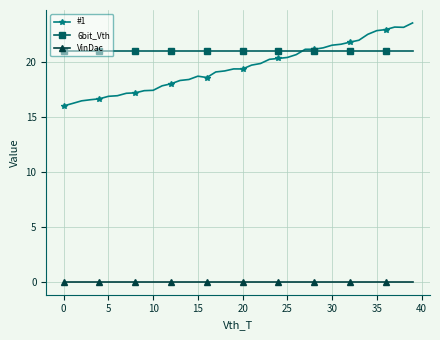

What is the maximum value for 6bit_Vth?

21.0